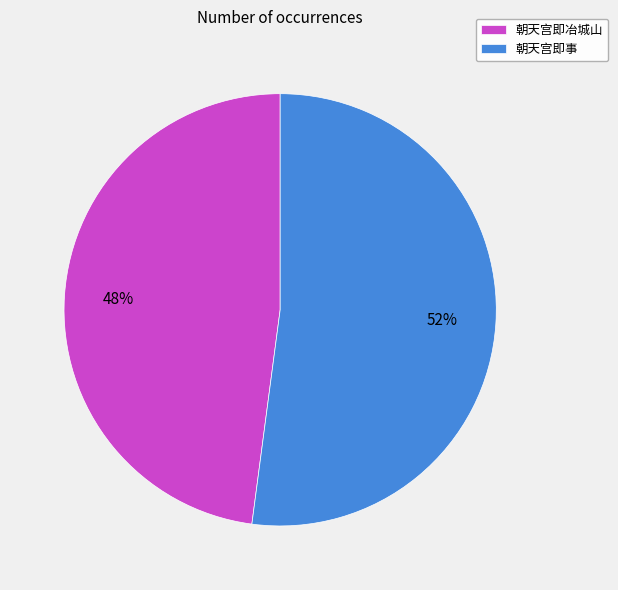

Does 朝天宫即事 represent more than half of the total?

Yes